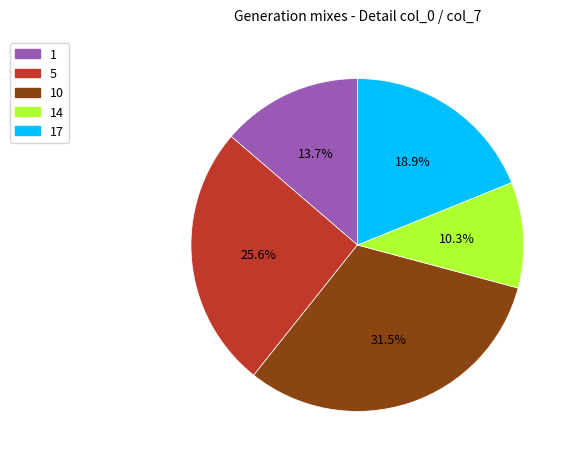

Which slice is the largest?

10